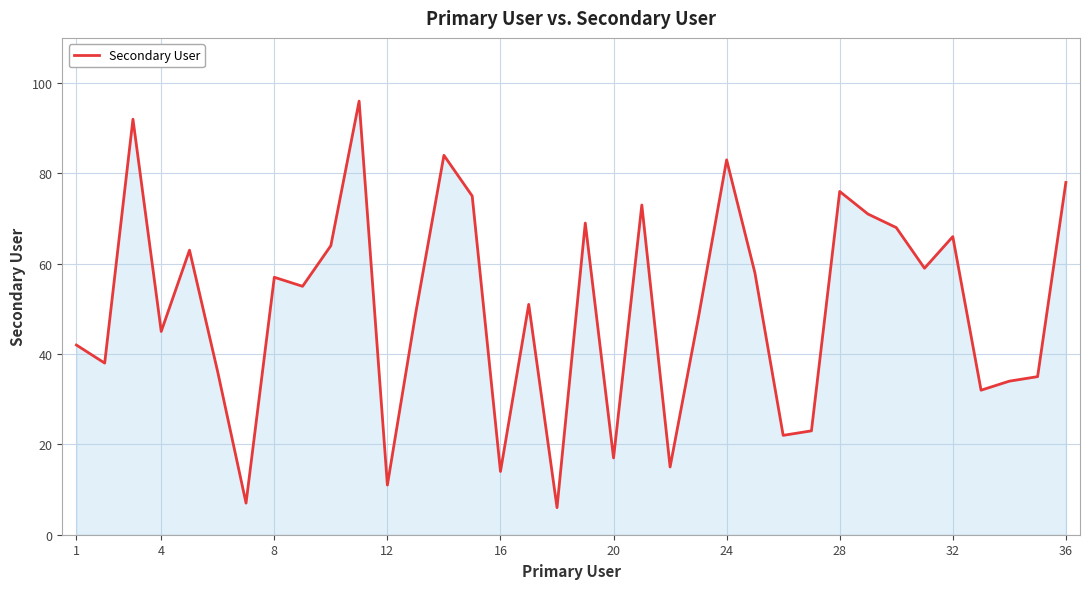

What is the difference between the maximum and minimum values?

90